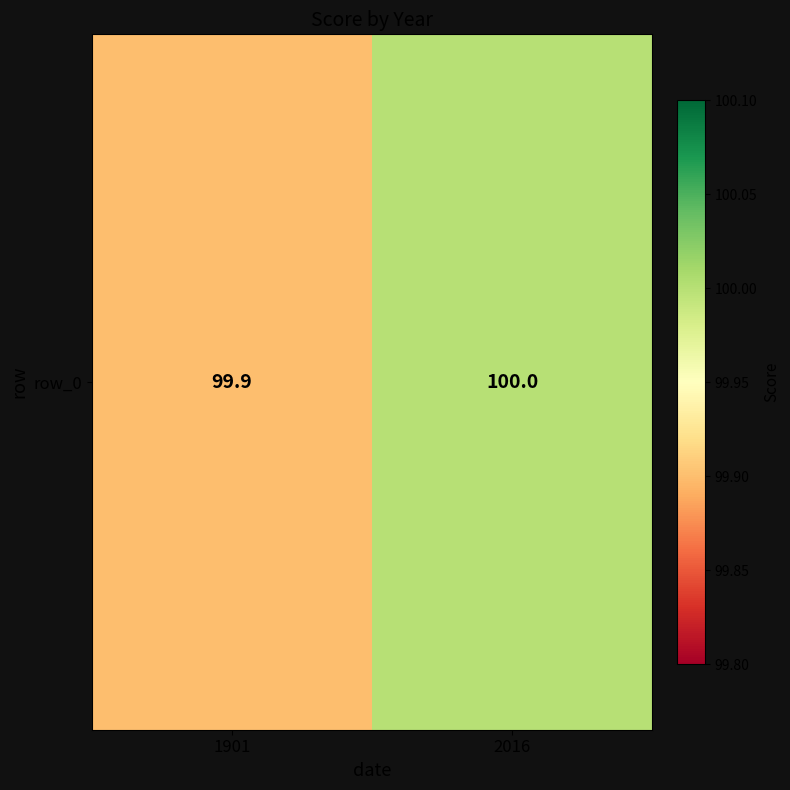

What is the approximate value at 2016?

100.0